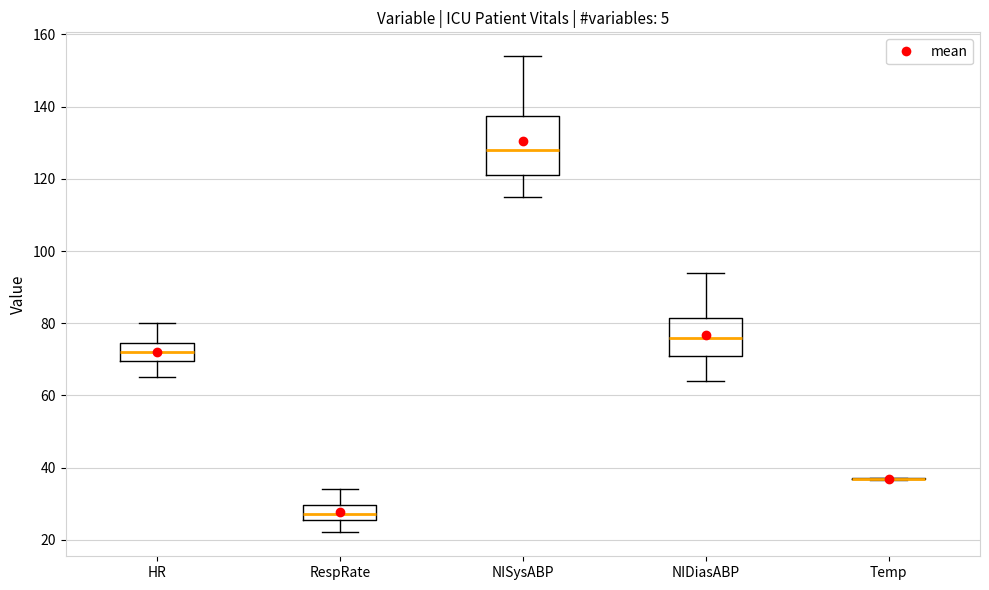

Where does the median line of the box for RespRate sit on the y-axis? The values are not printed on the chart, so give them approximately, as read against the axis.

28